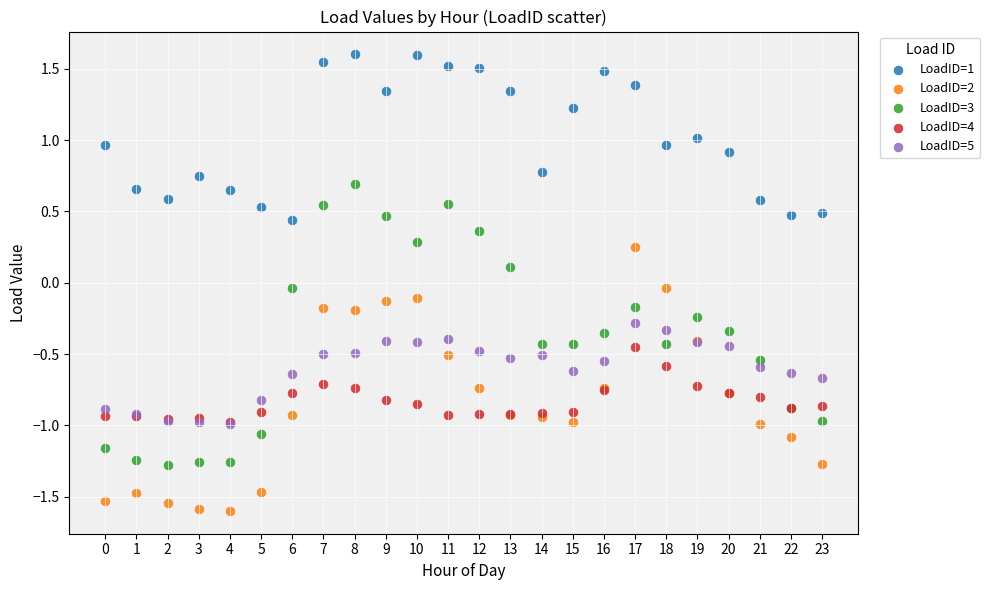

What are all the series names shown in the legend?

LoadID=1, LoadID=2, LoadID=3, LoadID=4, LoadID=5